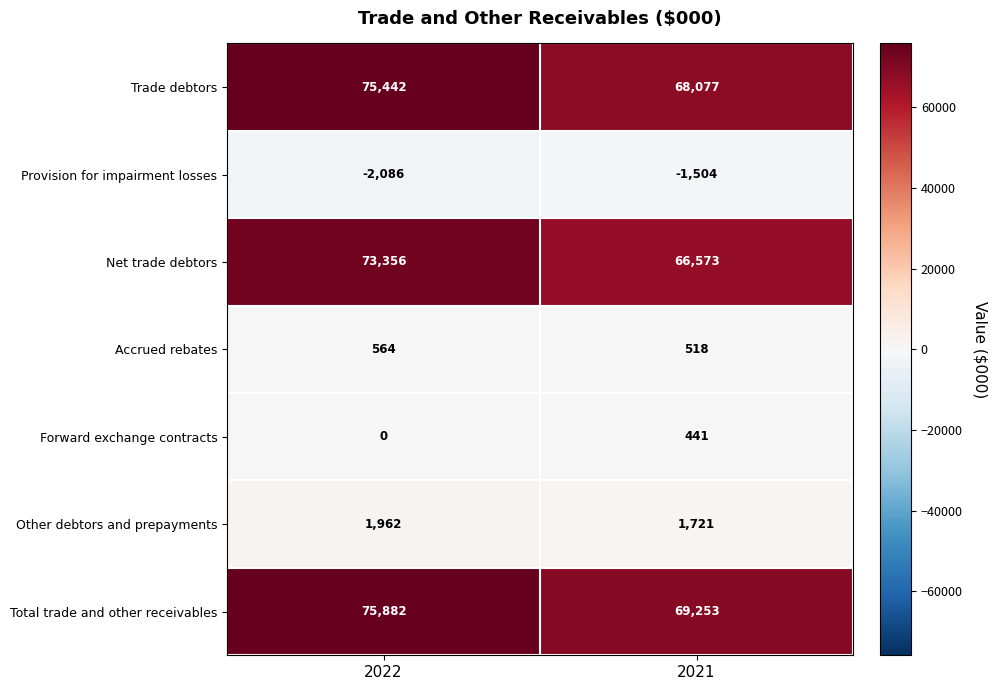

Rank the series at 2021 from lowest to highest value.

Provision for impairment losses, Forward exchange contracts, Accrued rebates, Other debtors and prepayments, Net trade debtors, Trade debtors, Total trade and other receivables